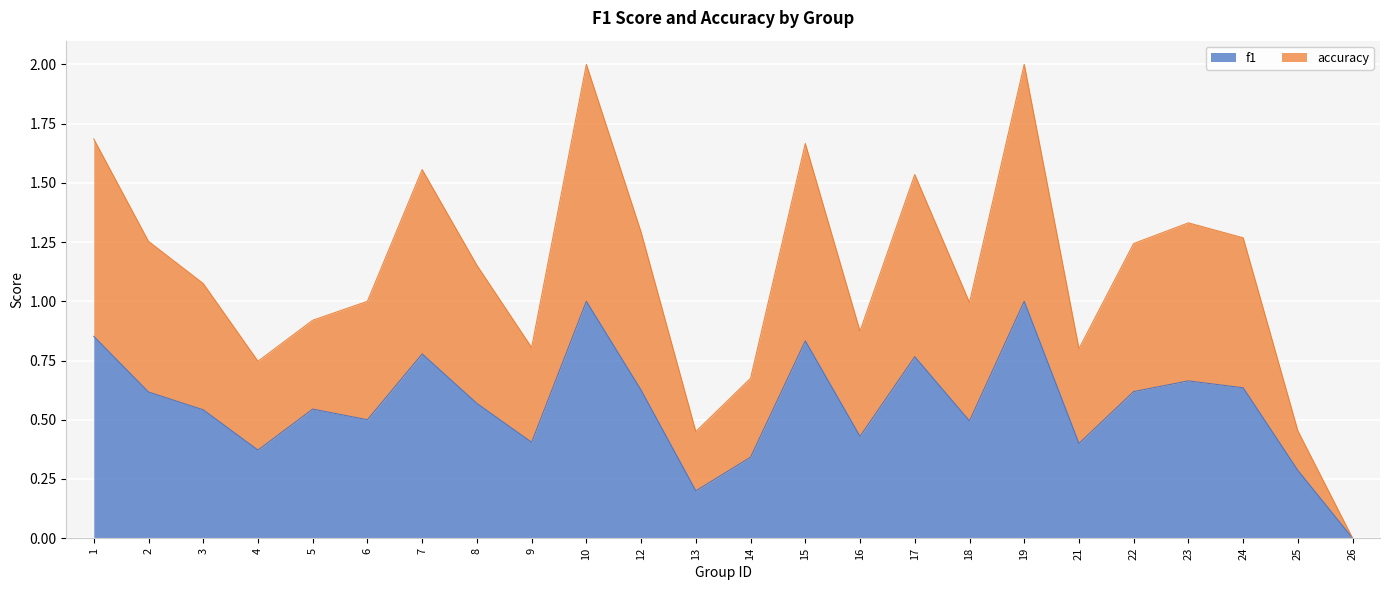

Is it true that f1 equals 0.3 at 5?

False